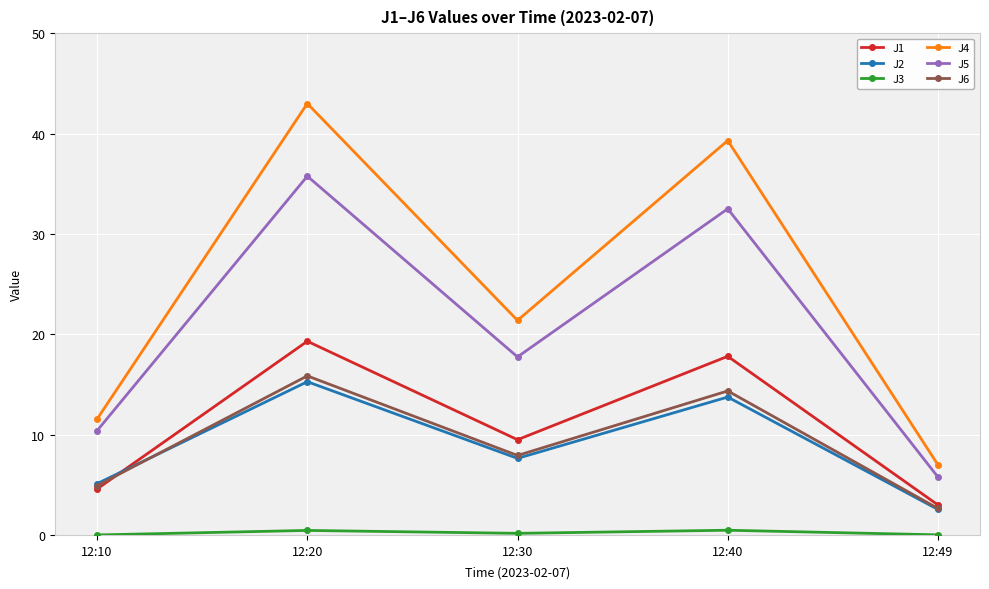

True or false: J2 and J4 intersect in this chart.

False